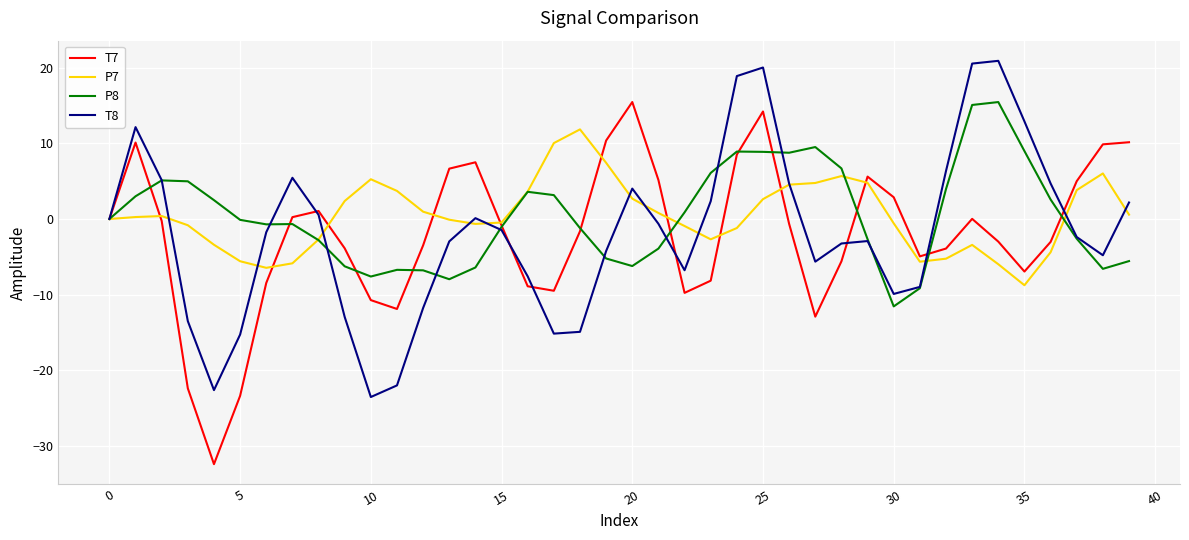

What is the greatest value displayed?

20.9